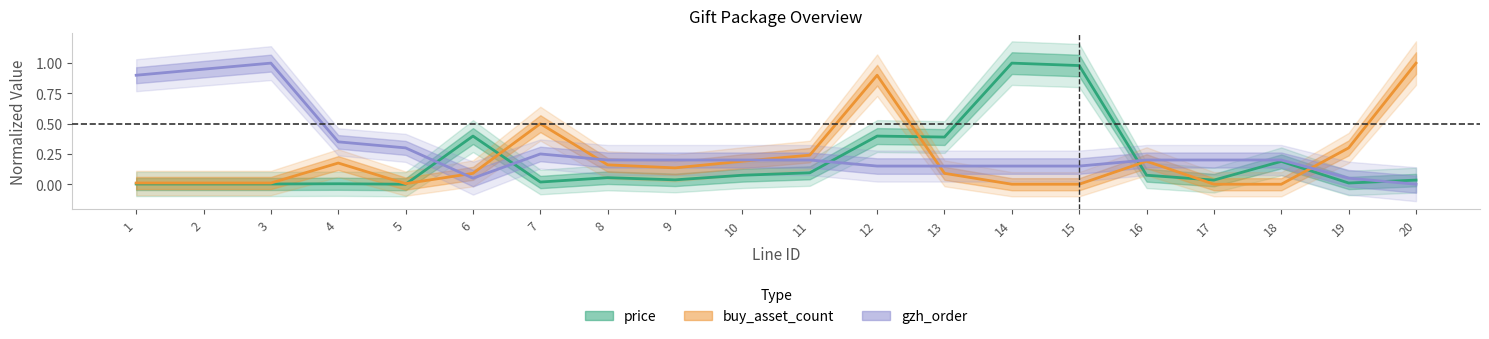

How many intersections are there between gzh_order and buy_asset_count?

5